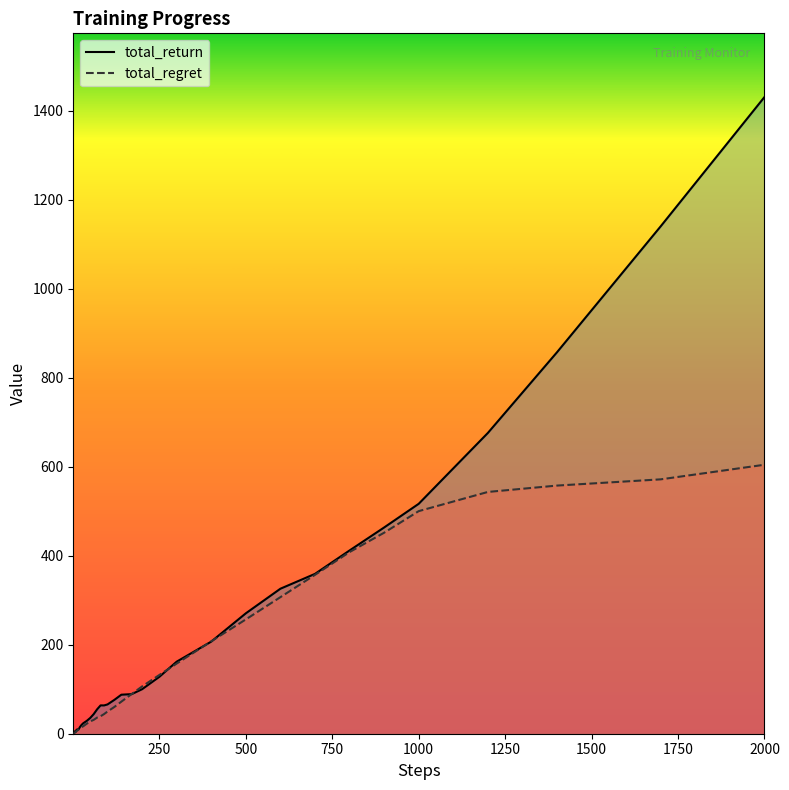

Which series has the largest range (max minus min)?

total_return